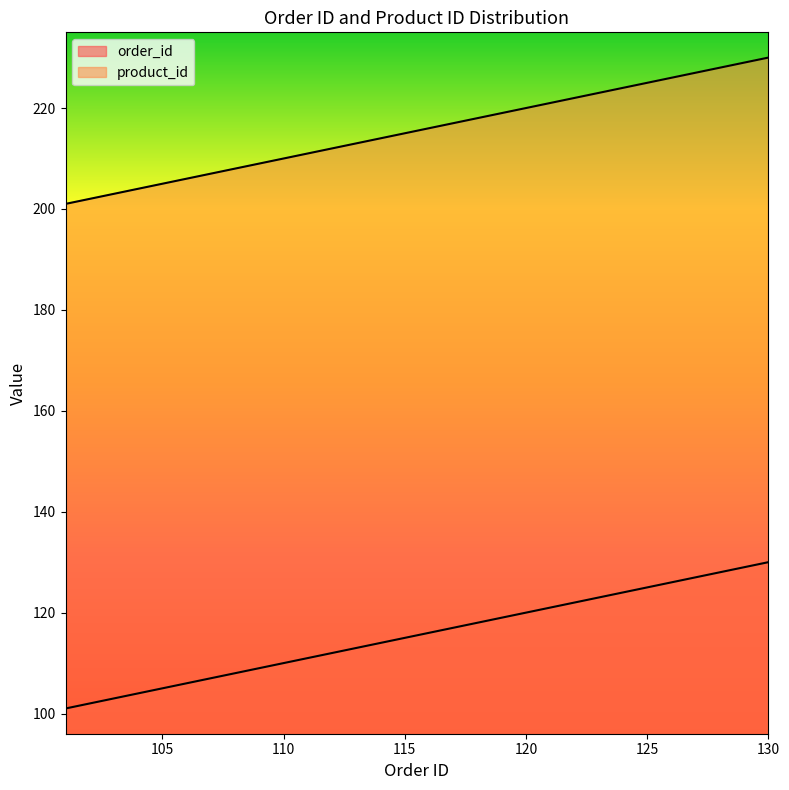

True or false: order_id and product_id intersect in this chart.

False